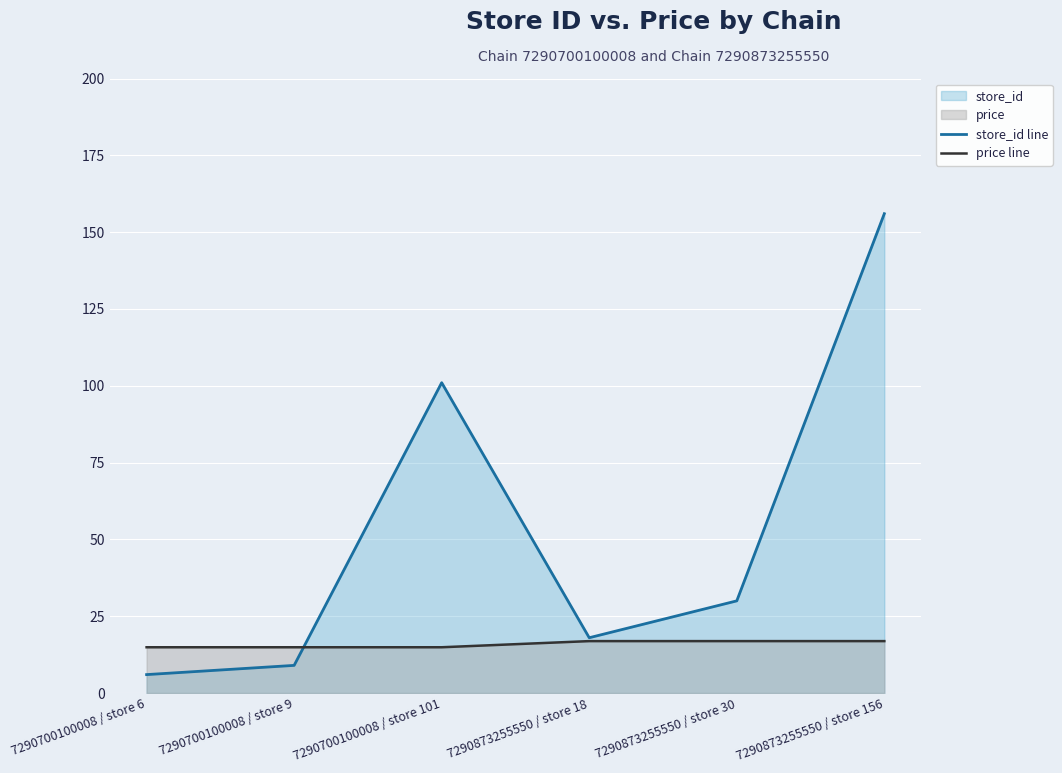

After their last crossing, which series has the higher values: store_id line or price line?

store_id line